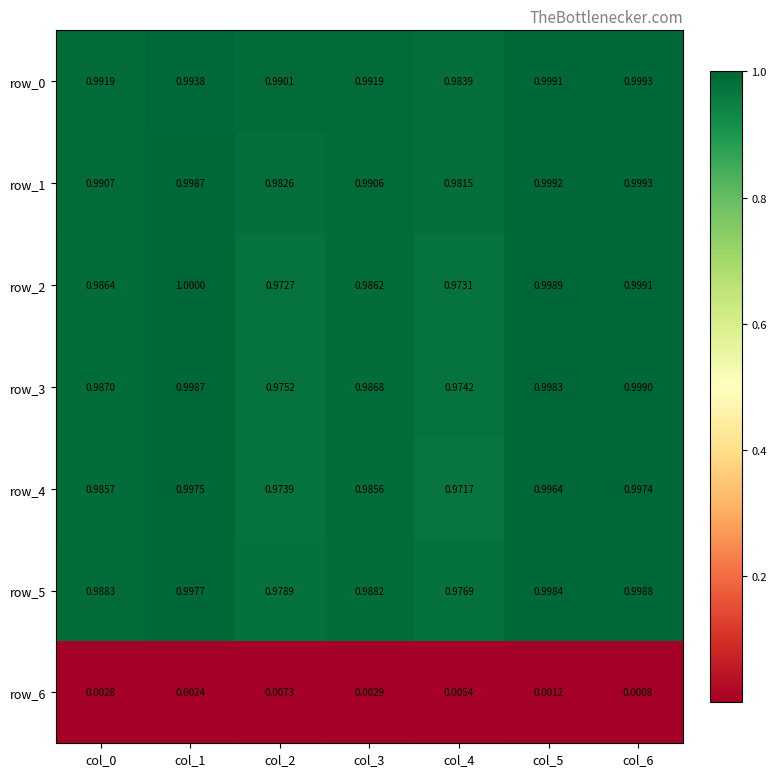

What is the total value across all series at col_5?

6.0